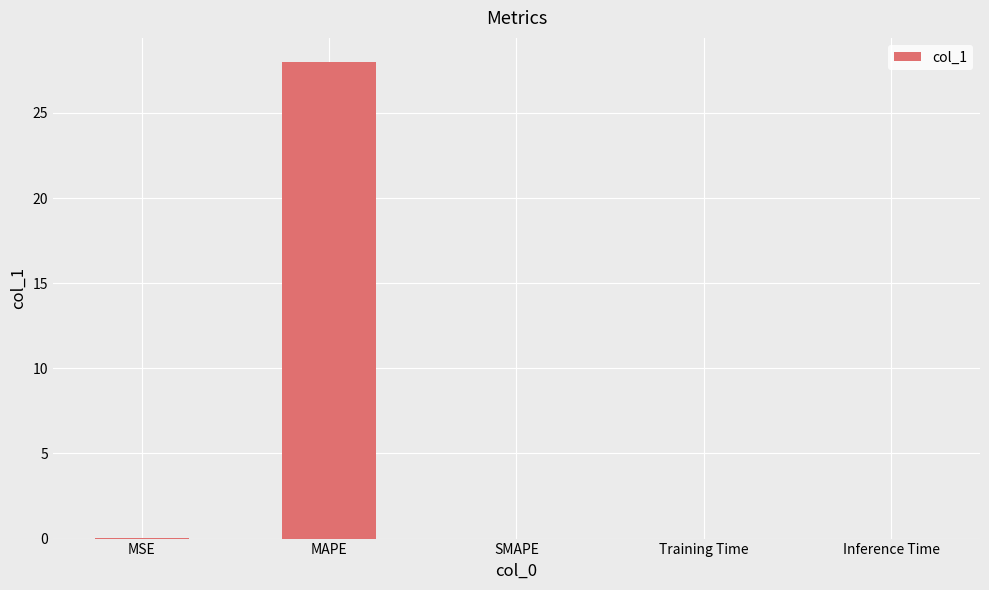

What is the sum of all values?

28.0